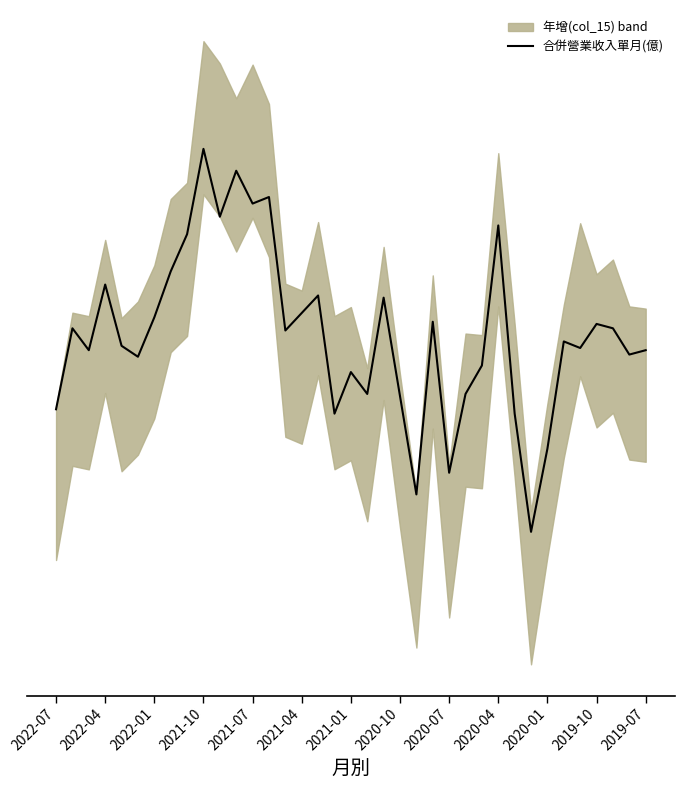

How many data points are less than 1?

2